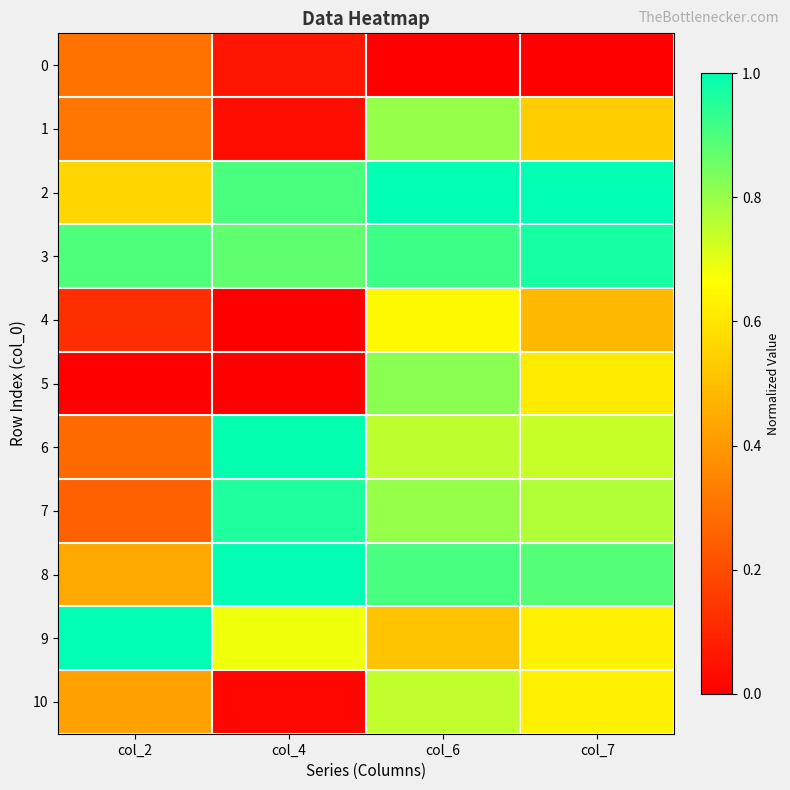

Between col_2 and col_4, which series saw the biggest shift?

6